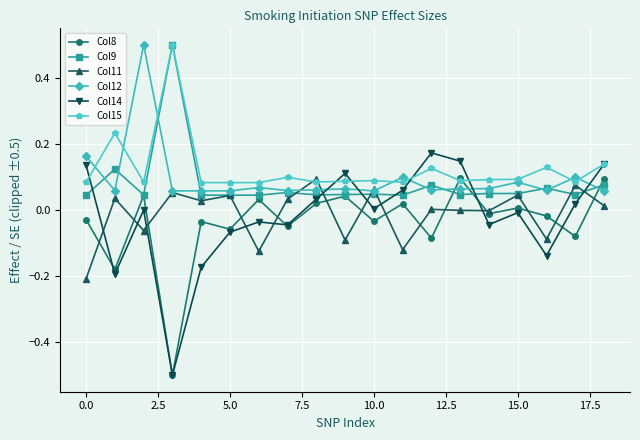

What is the maximum value for Col9?

0.5